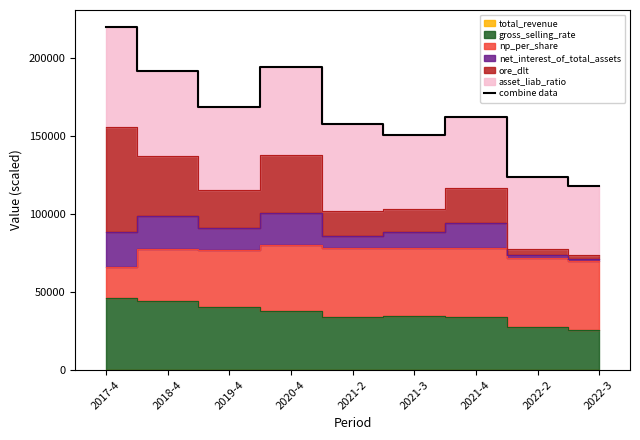

Rank the categories by value from lowest to highest.

2022-3, 2022-2, 2021-3, 2021-2, 2021-4, 2019-4, 2018-4, 2020-4, 2017-4